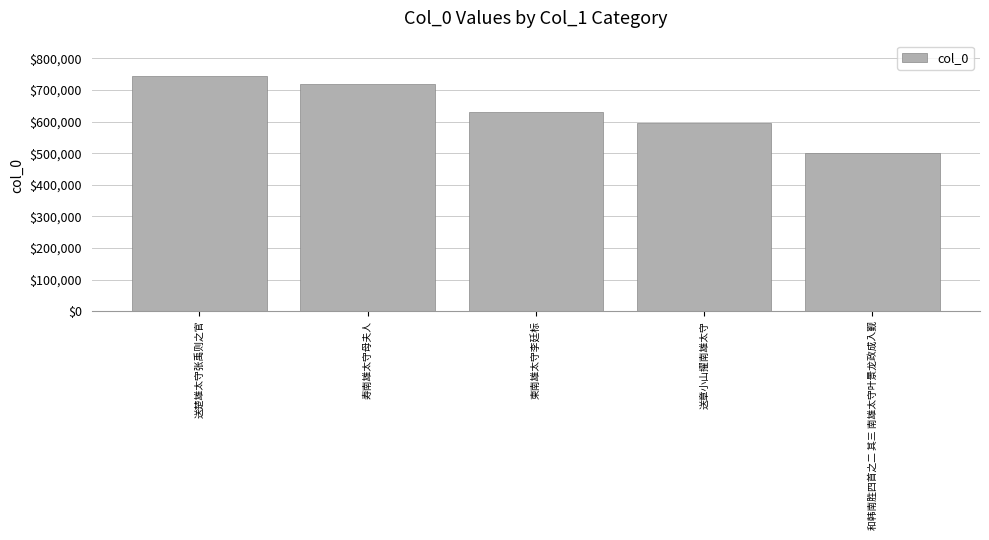

Count the number of data series in this chart.

1